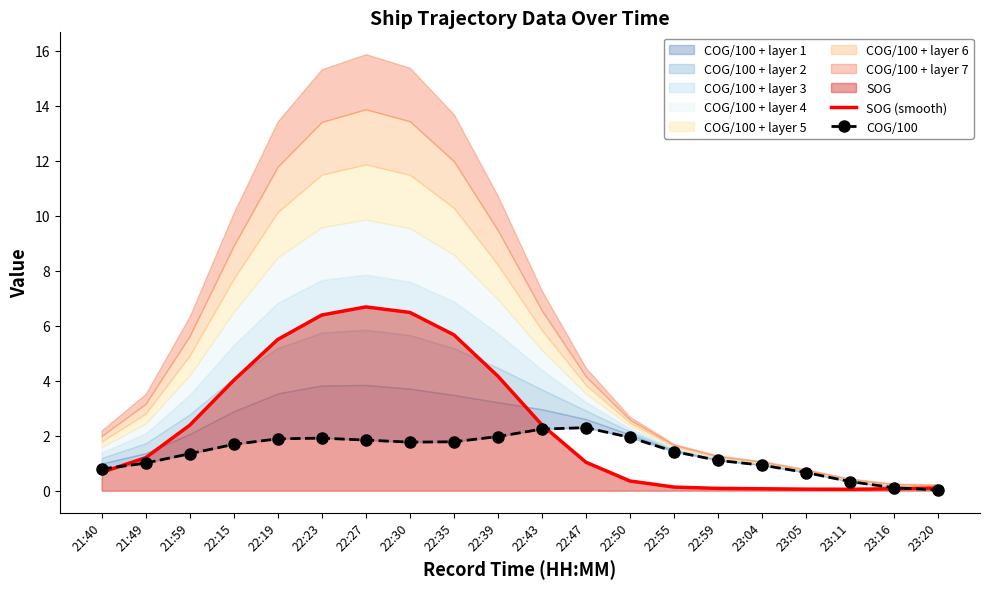

Is the value of COG/100 at 22:27 greater than the value of SOG (smooth) at 22:23?

No